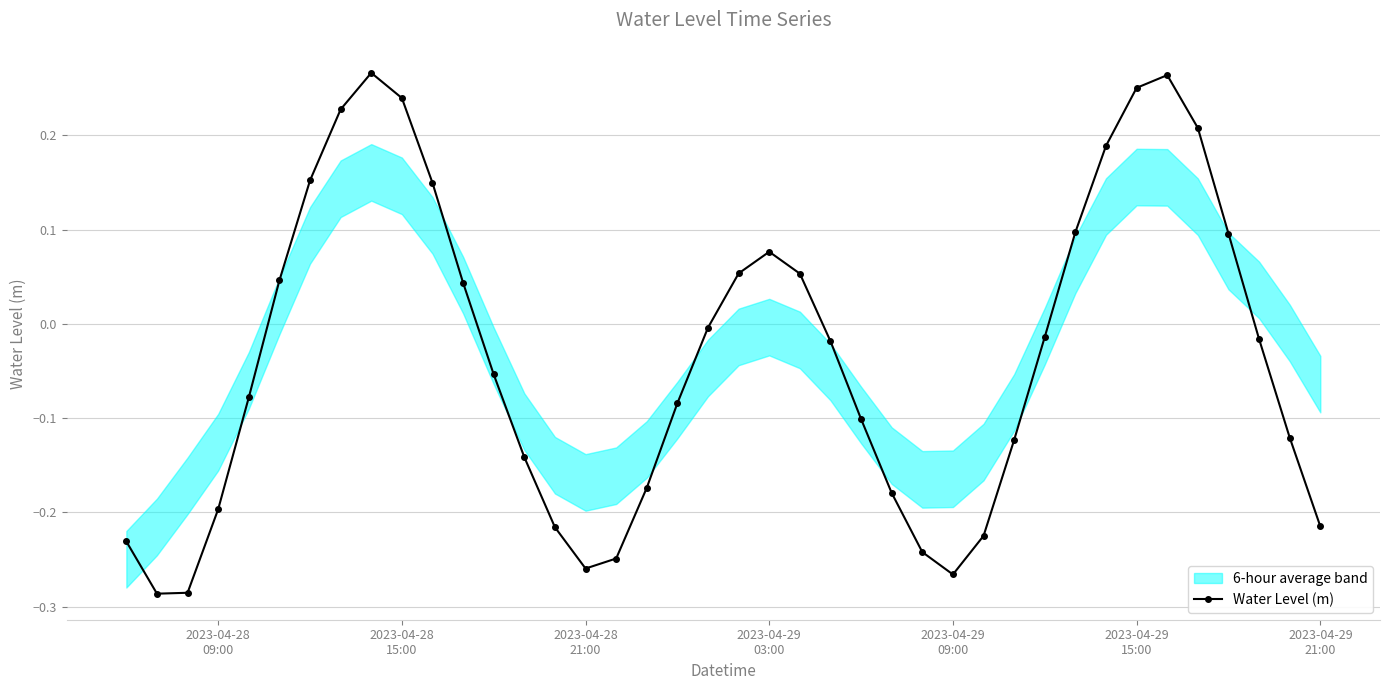

How many positive values are there?

16